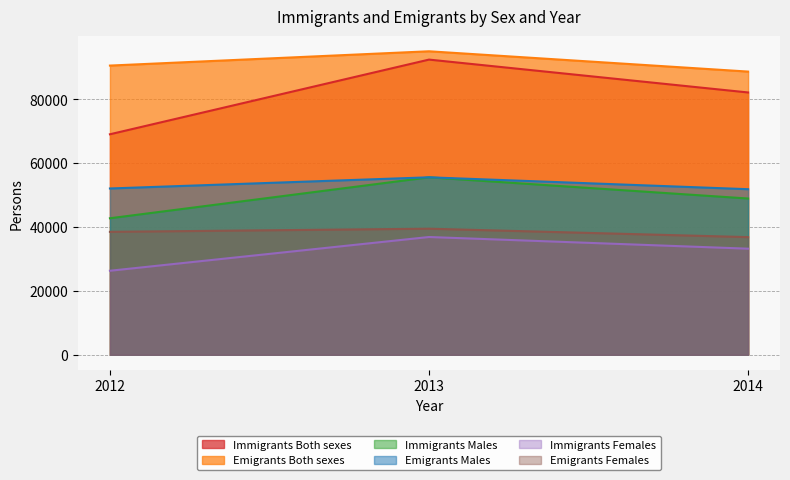

The value of Emigrants Females at 2013 is 71006. True or false?

False